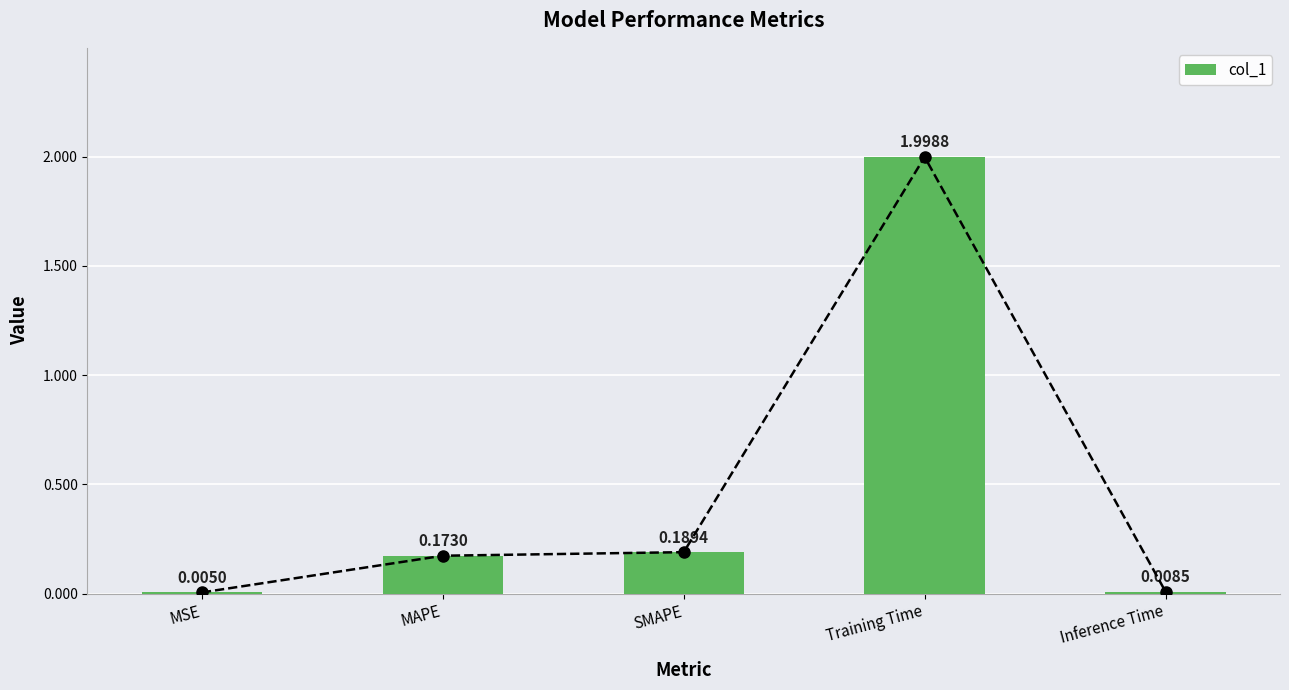

True or false: the data shows 1.4 at Training Time.

False